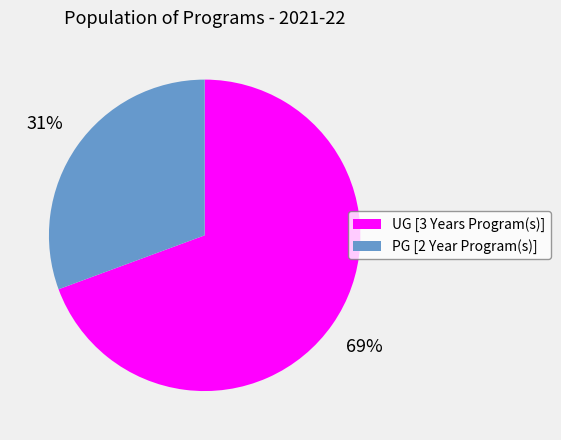

The UG [3 Years Program(s)] slice represents 81% of the pie. True or false?

False